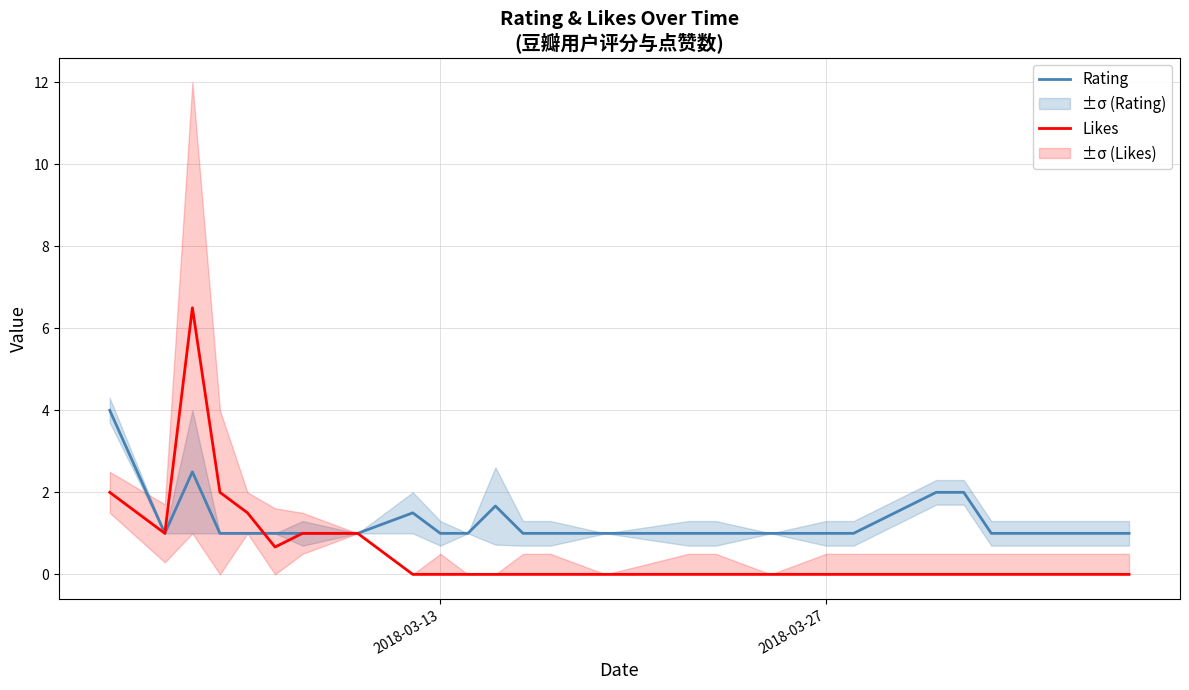

The value of Rating at 2018-03-27 is 1.6. True or false?

False